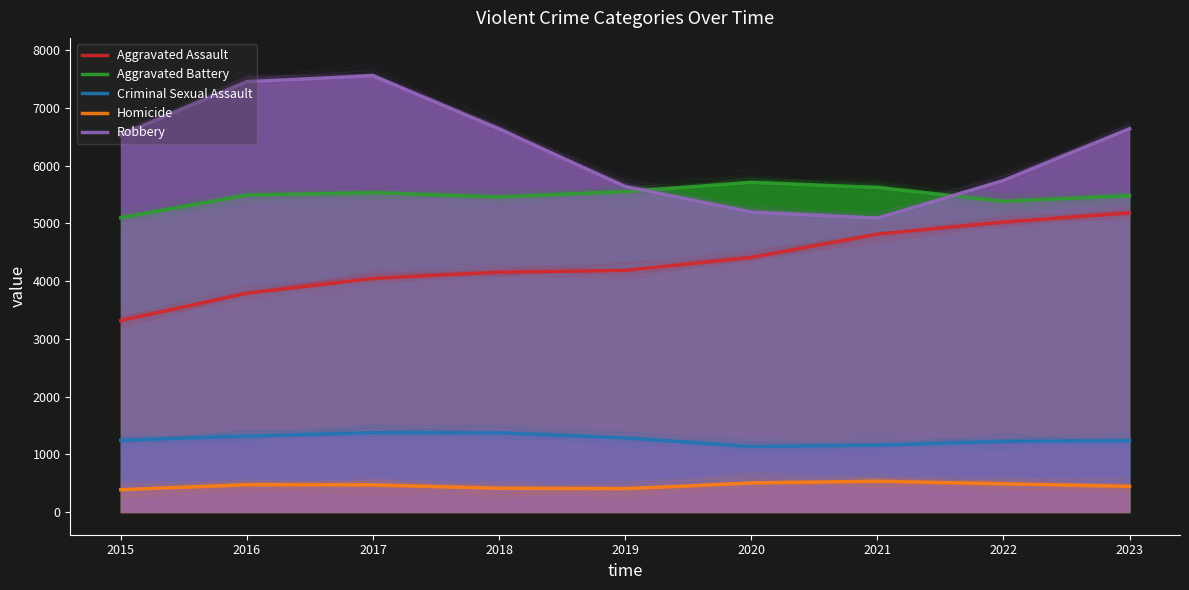

Which series has the largest total across all categories?

Robbery